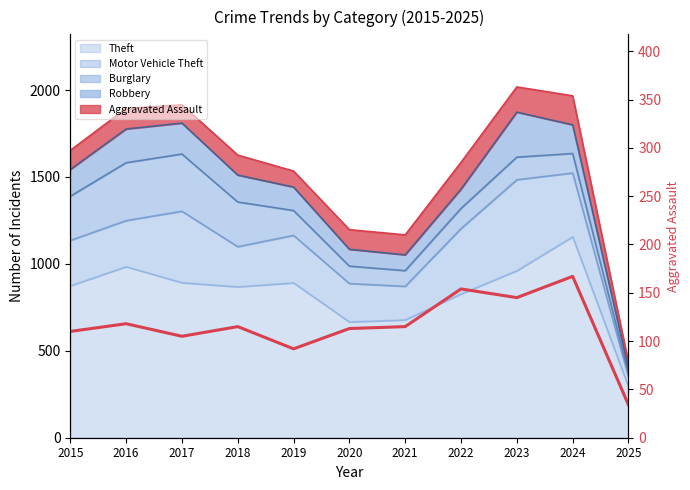

Between 2025 and 2015, which is larger?

2015